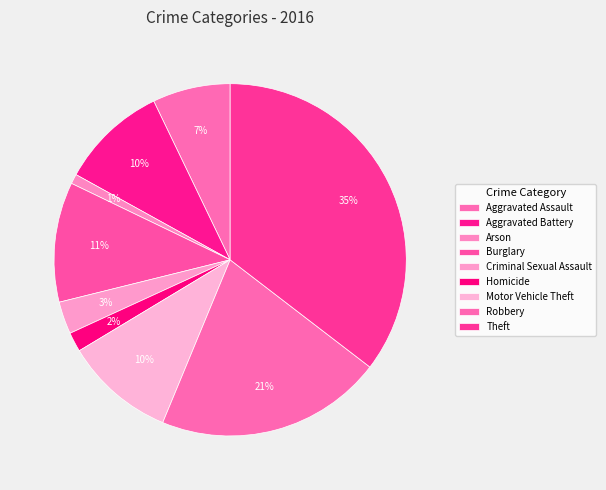

To the nearest percent, what is the combined percentage of Aggravated Battery and Criminal Sexual Assault?

13%